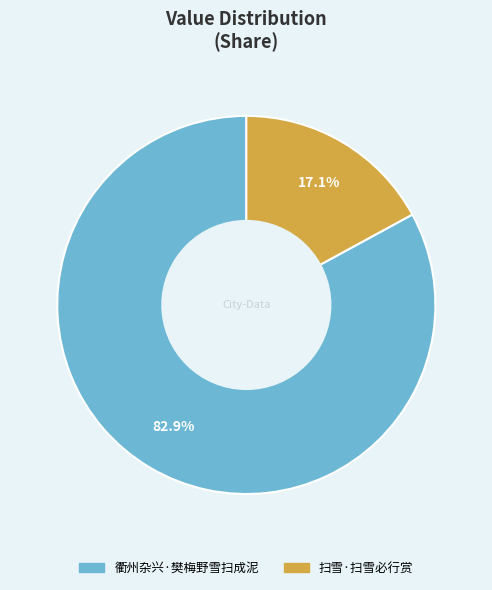

What is the ratio of the value at 扫雪·扫雪必行赏 to the value at 衢州杂兴·樊梅野雪扫成泥?

0.2